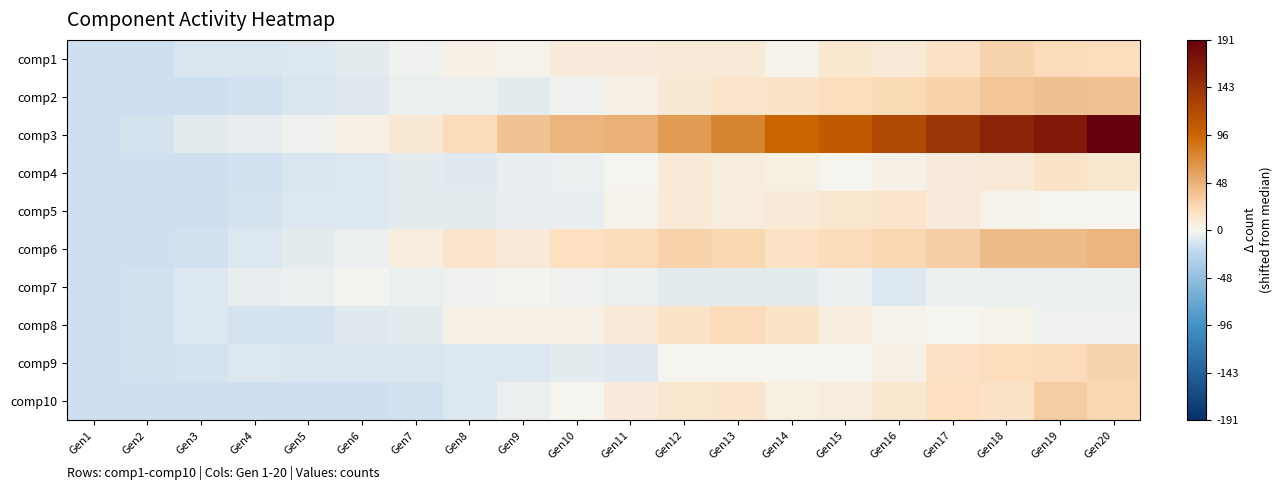

How many distinct data groups are displayed?

10